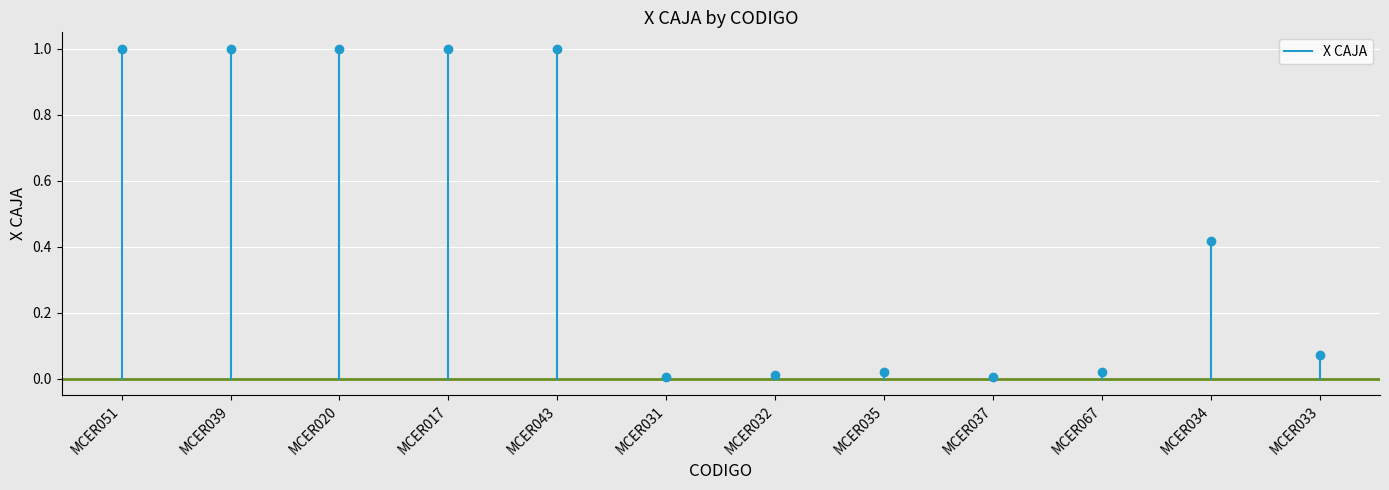

Is it true that the value at MCER039 is 2?

False